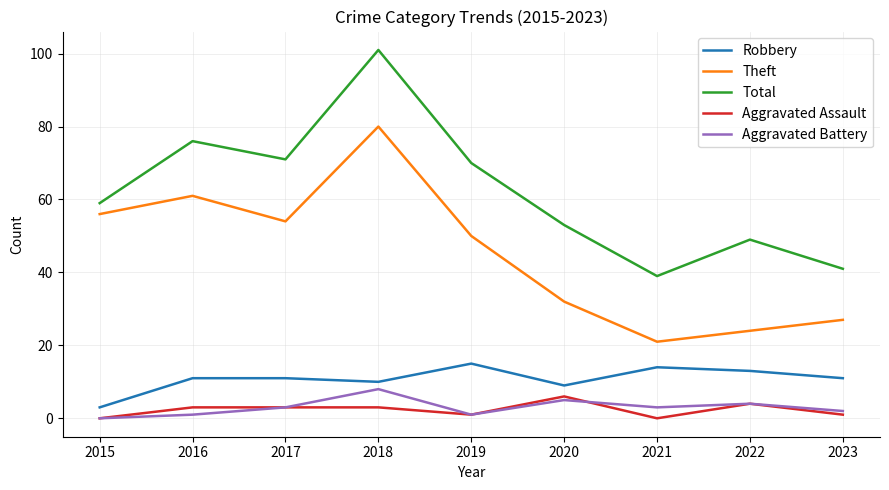

Rank the series at 2016 from highest to lowest value.

Total, Theft, Robbery, Aggravated Assault, Aggravated Battery